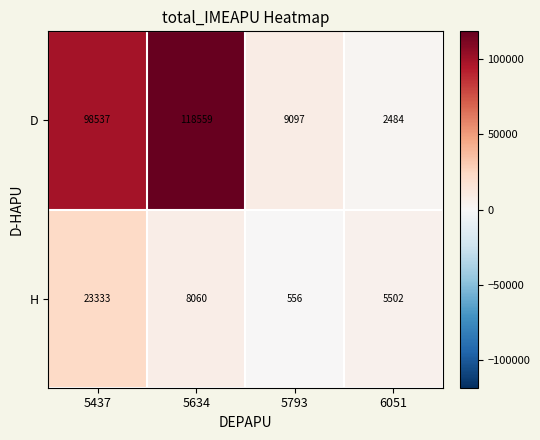

True or false: D has a value of 98537 at 5437.

True